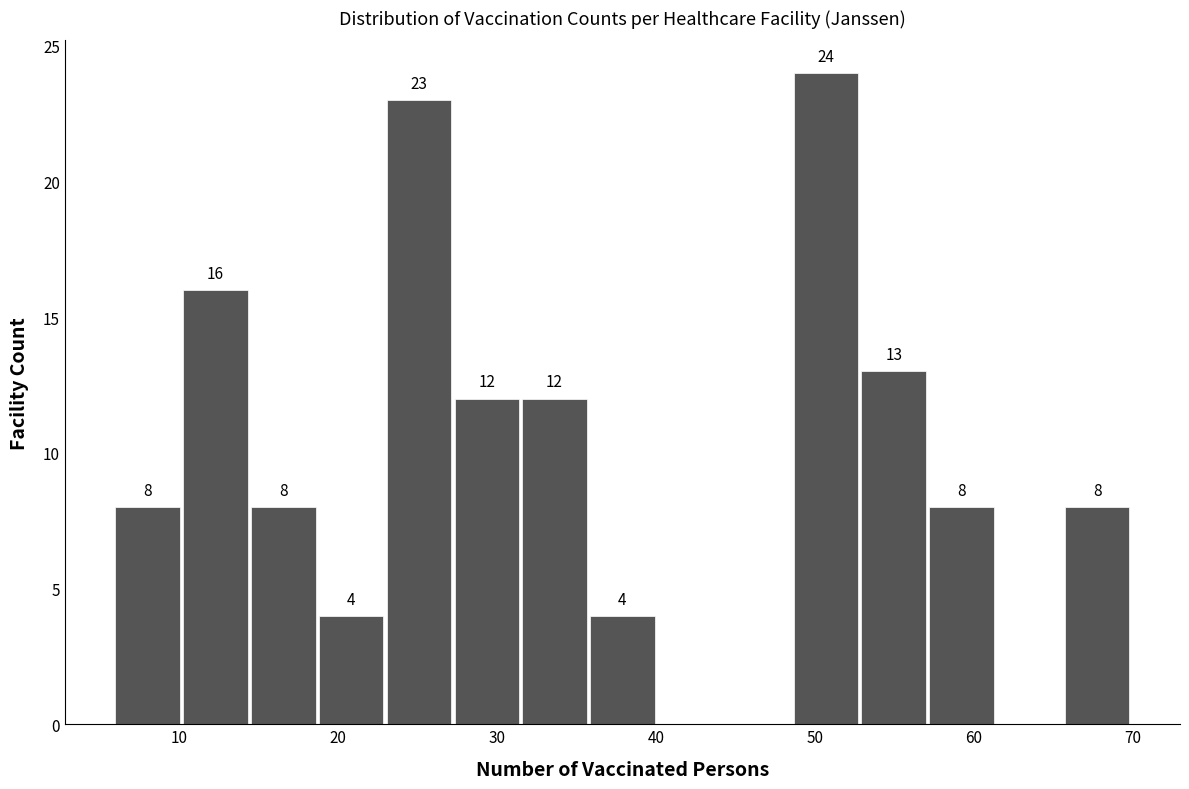

Over which range of the x-axis is the bar tallest?

49 to 53